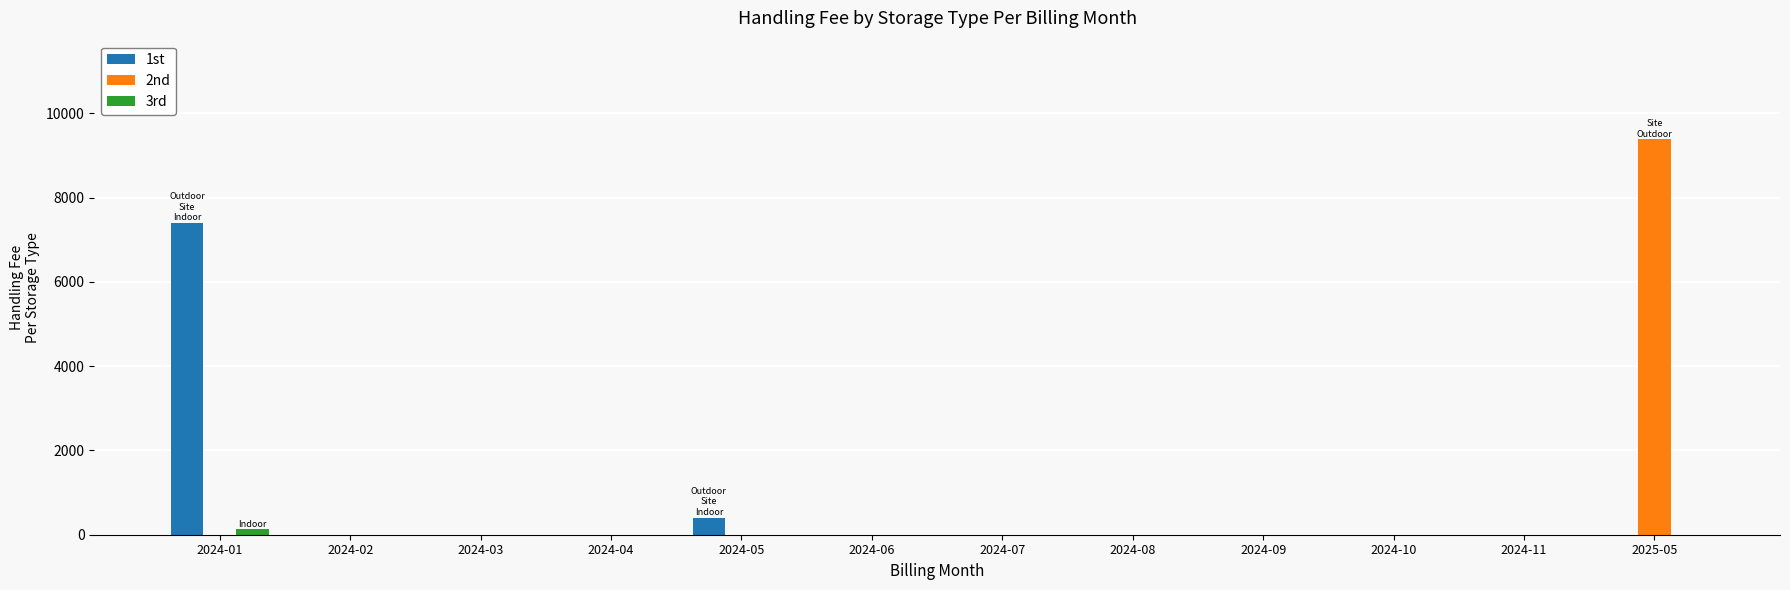

The value of 3rd at 2024-11 is 0.0. True or false?

True